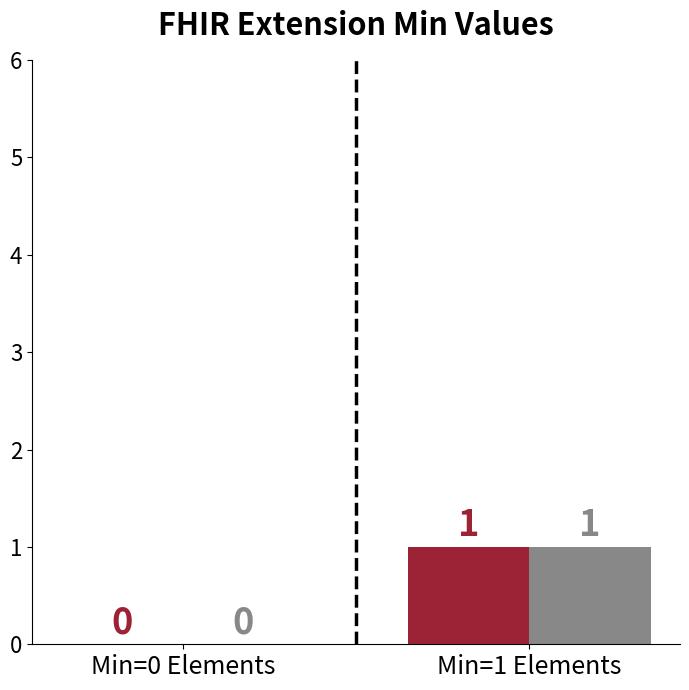

At which category does the chart reach its peak across all series?

Min=1 Elements